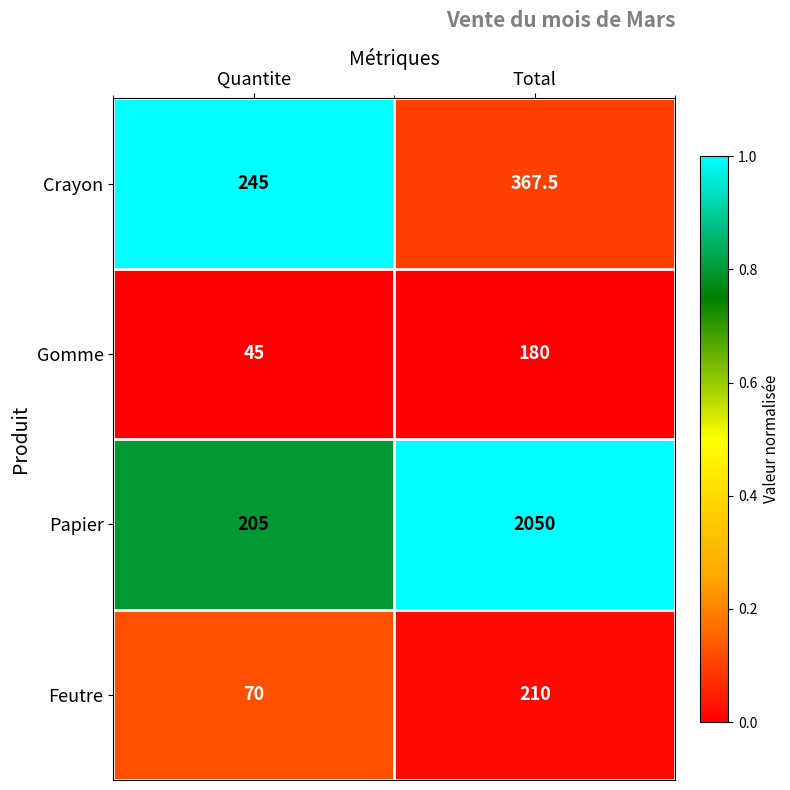

The value of Papier at Quantite is 356.6. True or false?

False